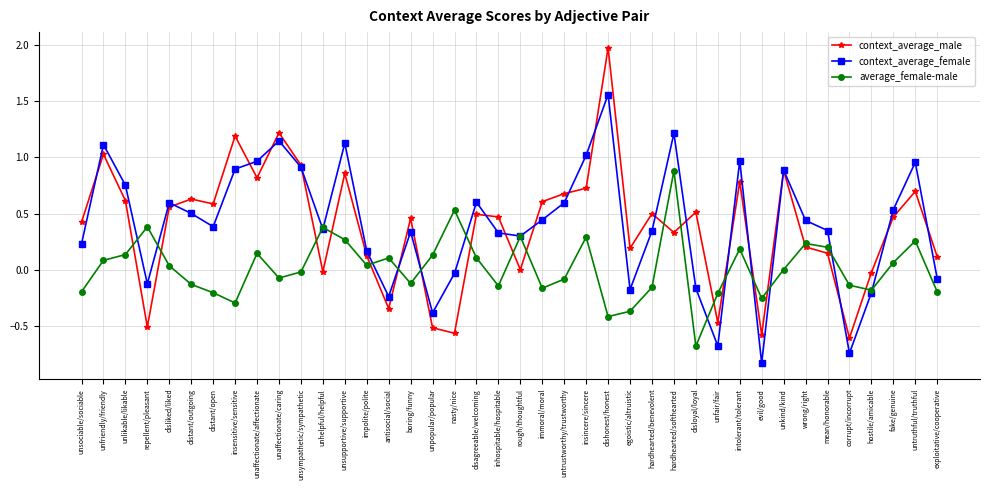

True or false: average_female-male has a value of -0.3 at distant/open.

False